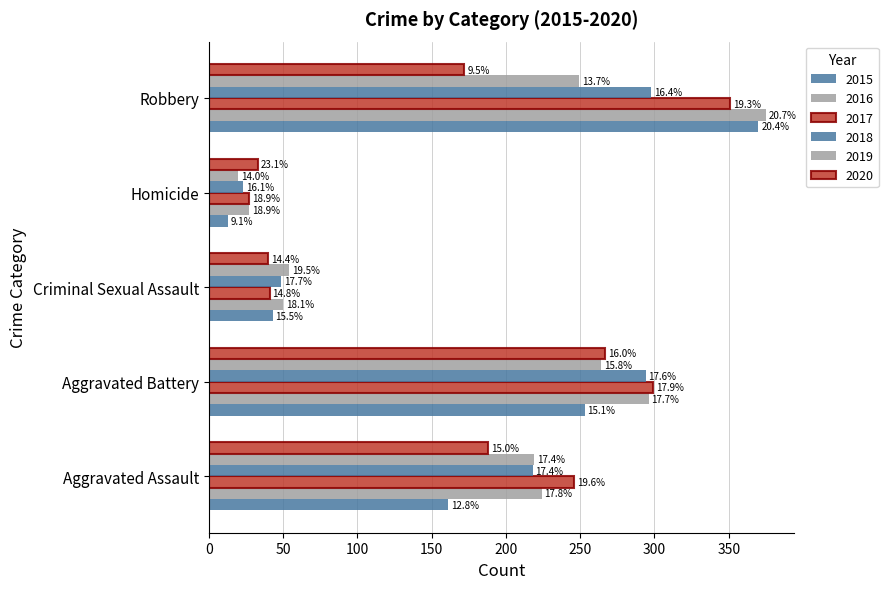

At Aggravated Assault, list the series in order from smallest to largest.

2015, 2020, 2018, 2019, 2016, 2017